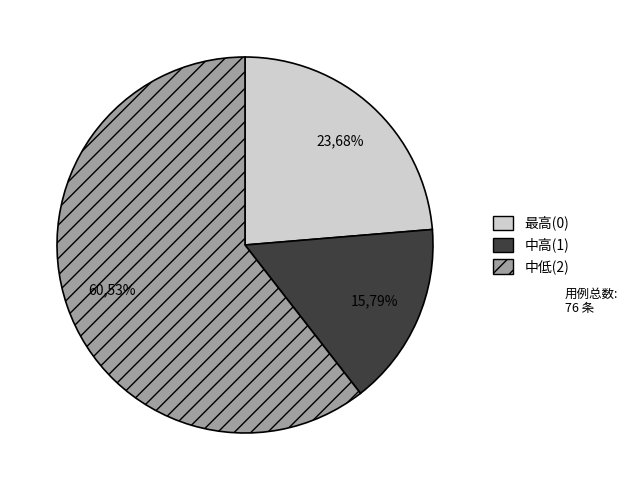

To the nearest percent, what percentage of the pie is 最高(0)?

24%